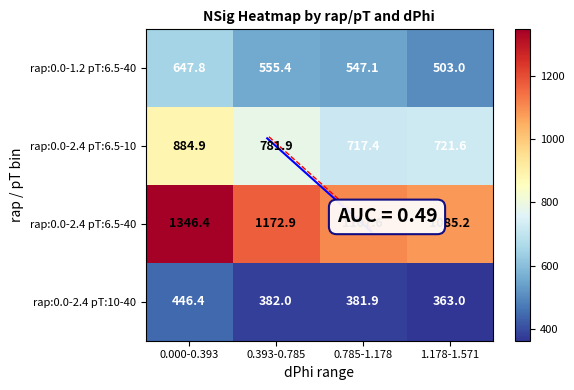

At how many categories does at least one series exceed 792?

4